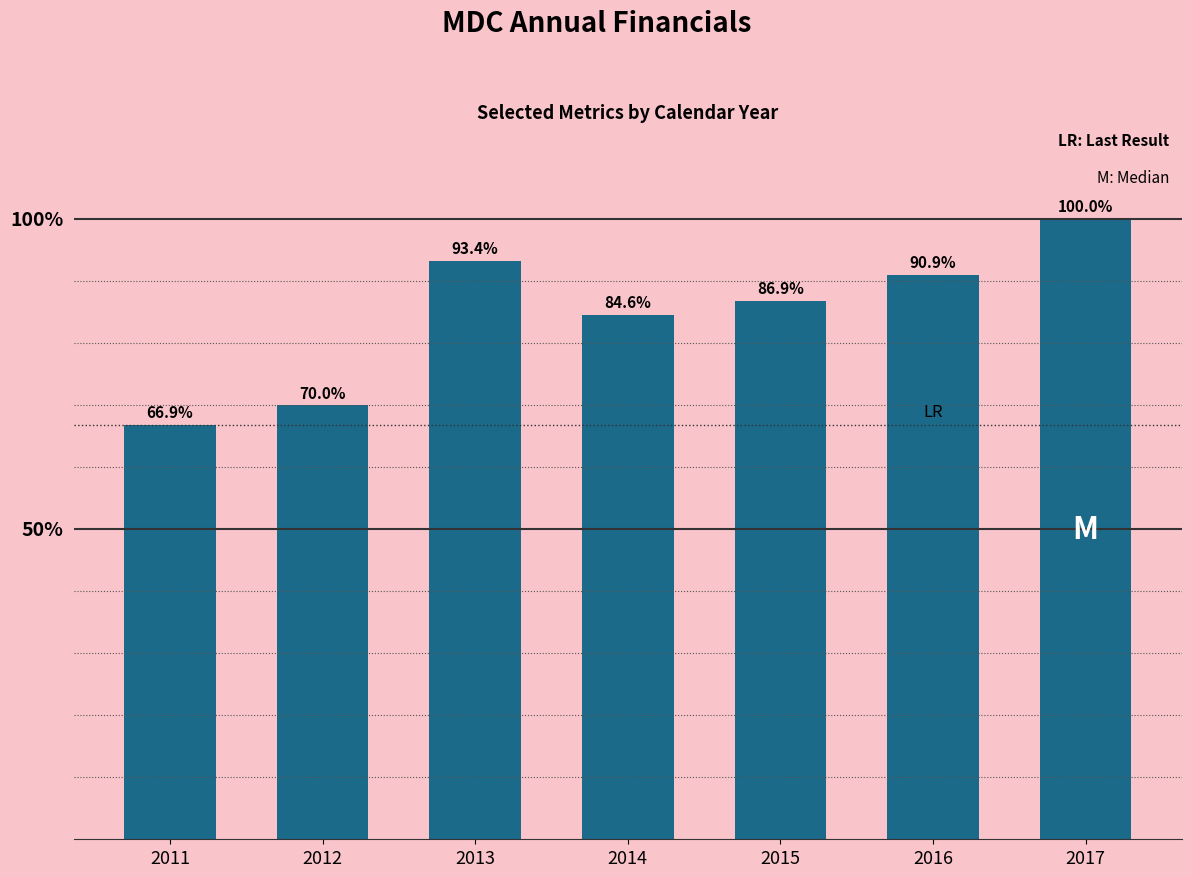

Rank the categories by value from lowest to highest.

2011, 2012, 2014, 2015, 2016, 2013, 2017